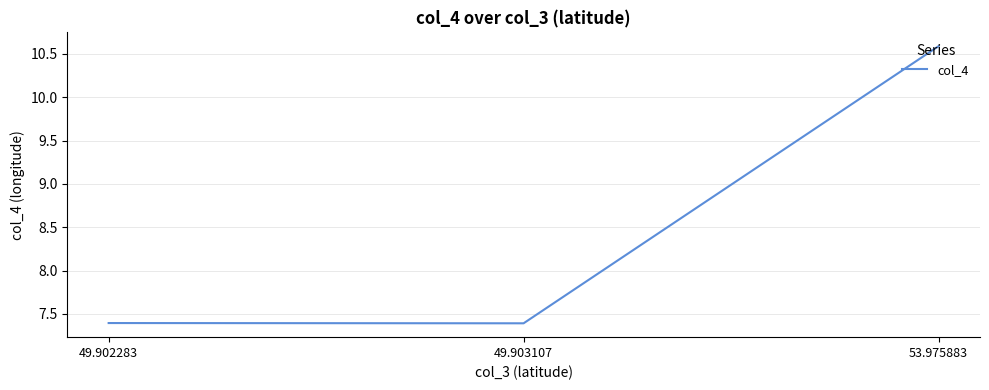

What is the difference between the maximum and minimum values?

3.2